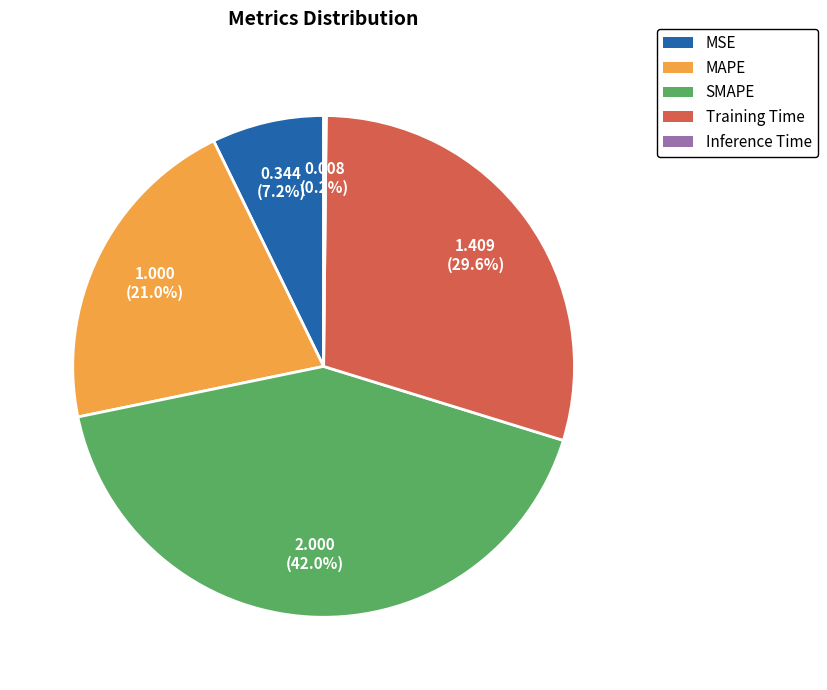

Is there any slice that represents more than half of the pie?

No